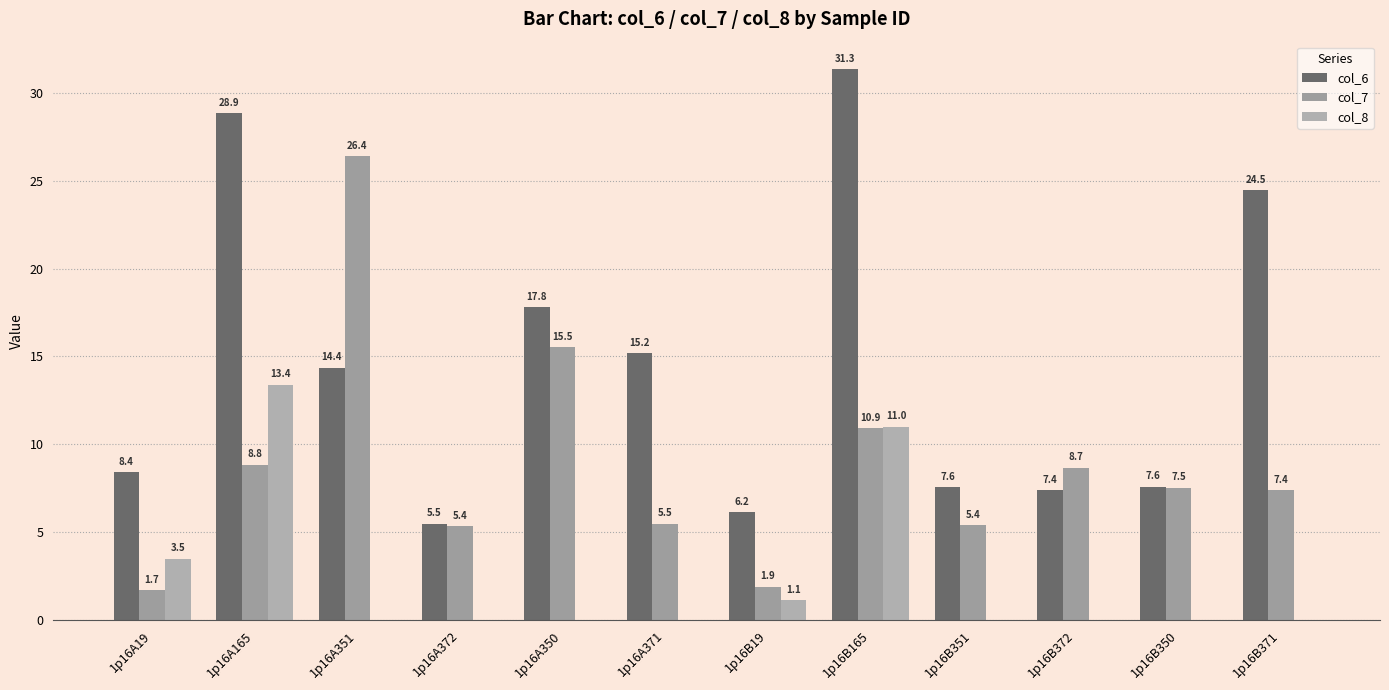

Are the bars grouped side by side (vs. stacked)?

Yes